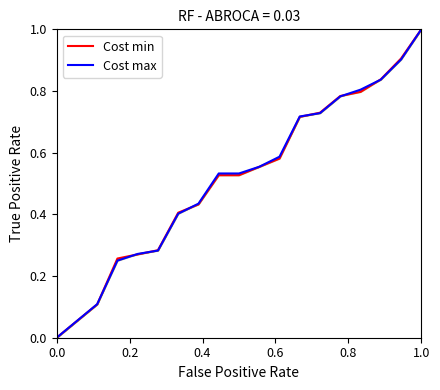

At which category is the sum across all series the highest?

1.0